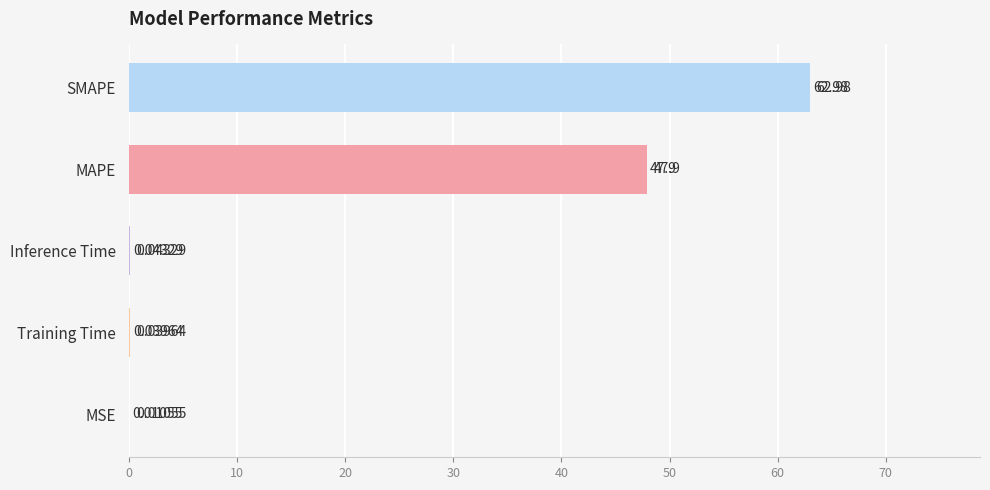

How many categories are shown in the chart?

5